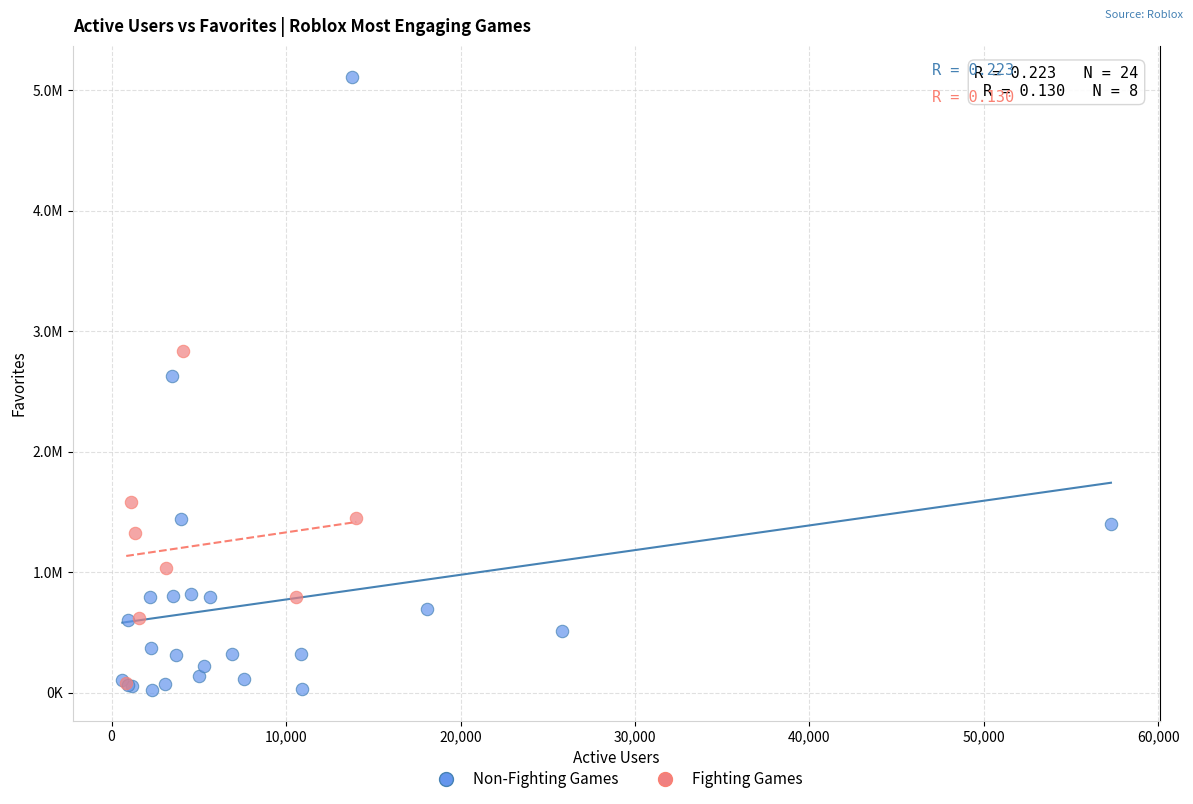

Which series contains the lowest Y value?

Non-Fighting Games